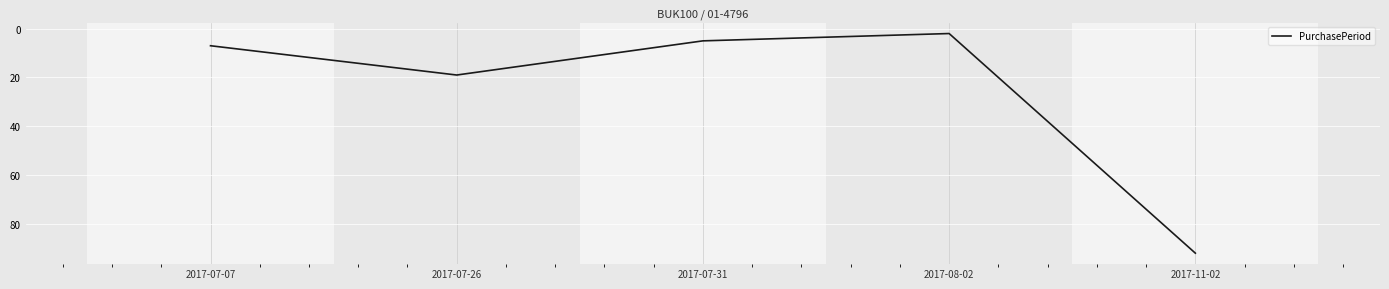

Which category has the lowest value across all series?

2017-08-02